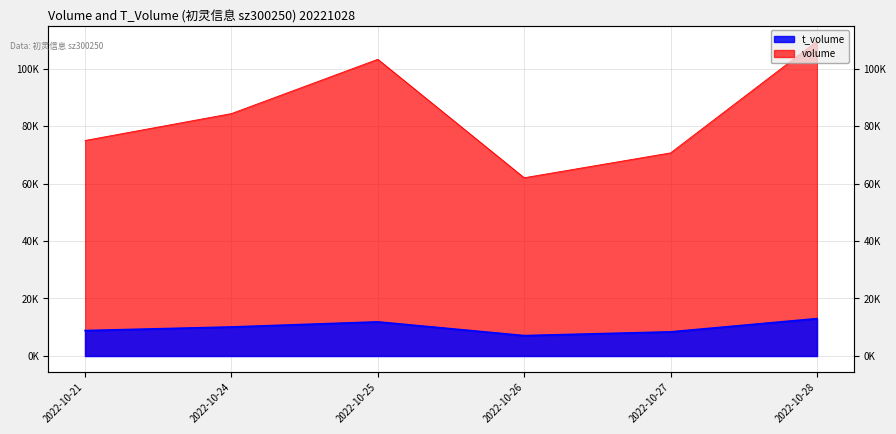

How many lines are shown in the chart?

2